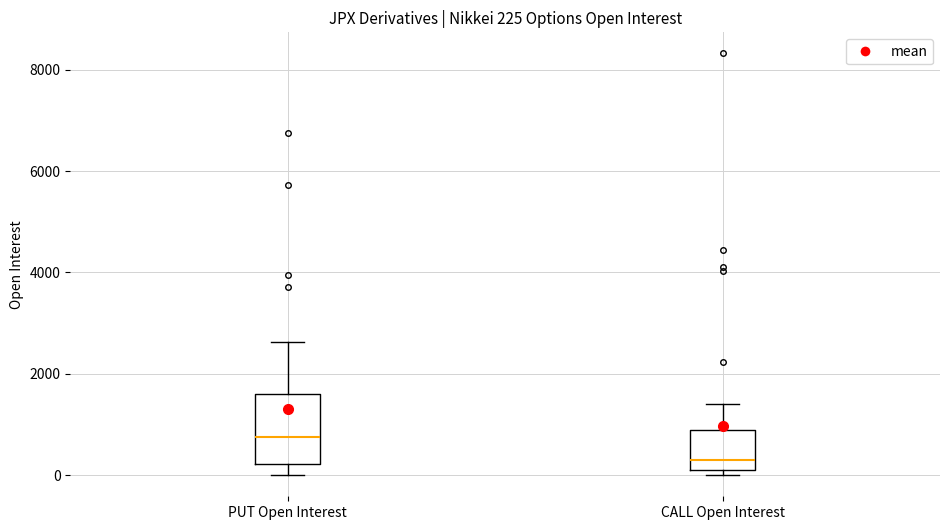

Comparing the boxes themselves (not the whiskers), which one is the tallest?

PUT Open Interest